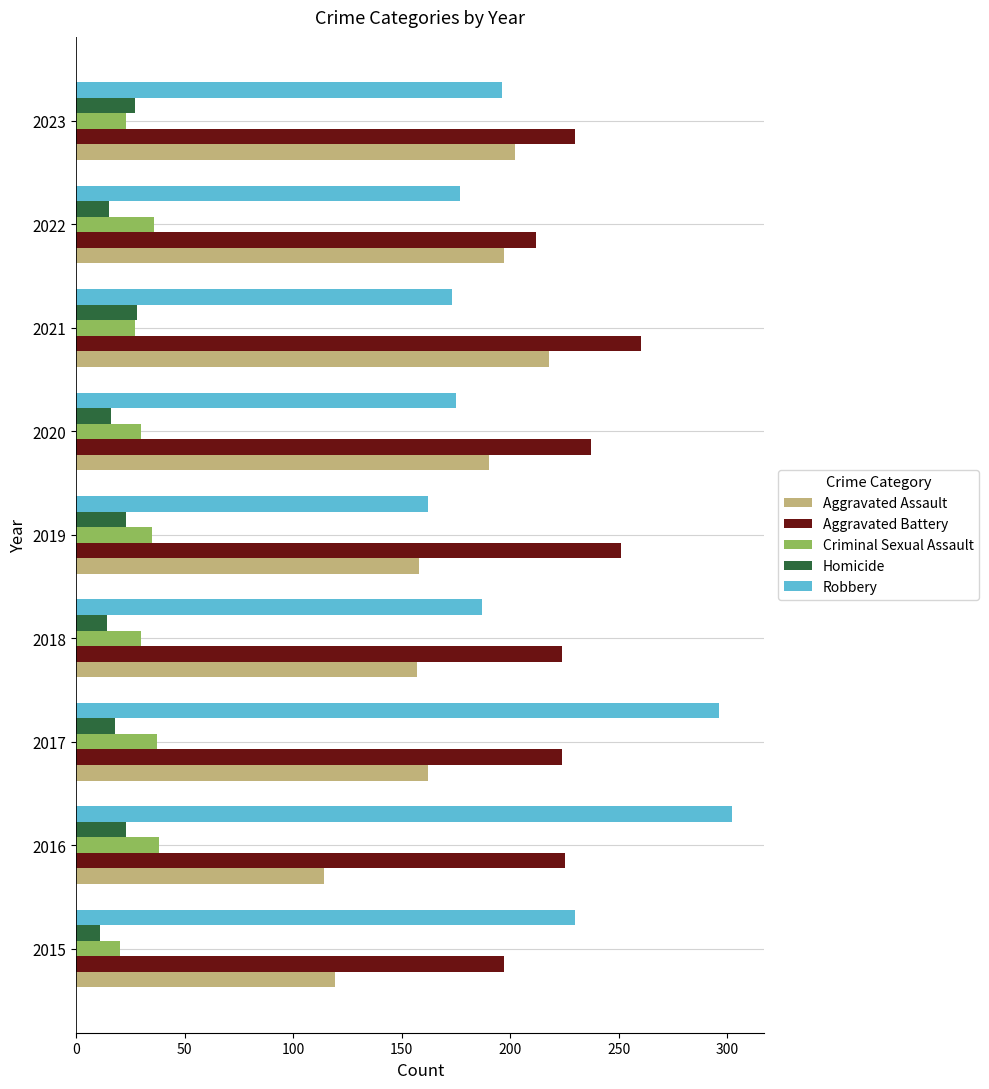

Which series has the widest spread of values?

Robbery